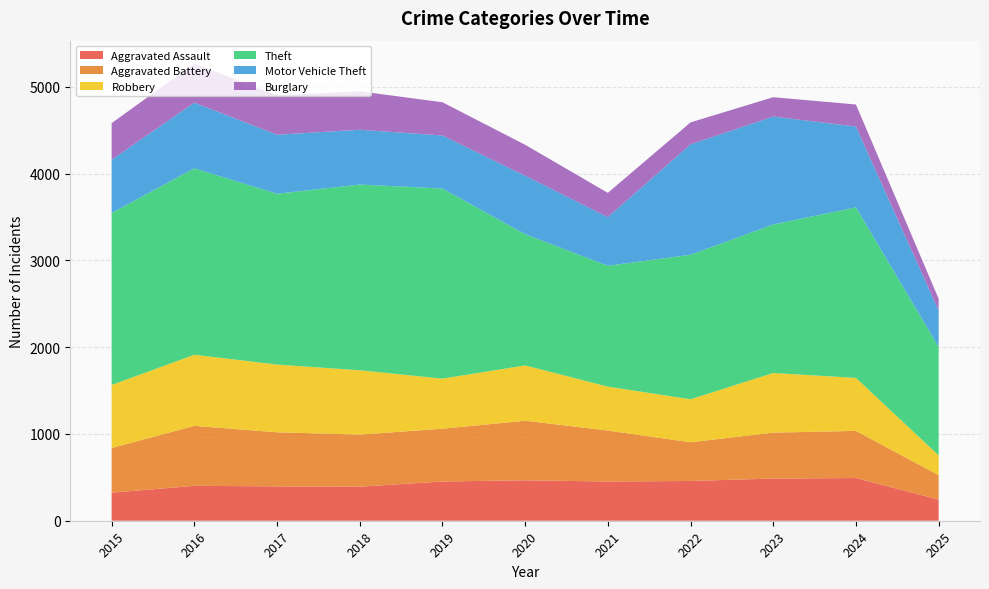

Reading left to right, transcribe all the data shown in this chart.

Aggravated Assault: 323	402	396	392	452	466	452	458	486	492	244
Aggravated Battery: 515	691	623	600	608	686	587	446	529	543	281
Robbery: 726	819	780	741	577	637	506	495	687	610	228
Theft: 1981	2148	1968	2140	2190	1512	1392	1665	1711	1965	1249
Motor Vehicle Theft: 614	756	680	631	611	673	560	1272	1243	931	418
Burglary: 421	451	453	443	383	357	280	253	223	254	137